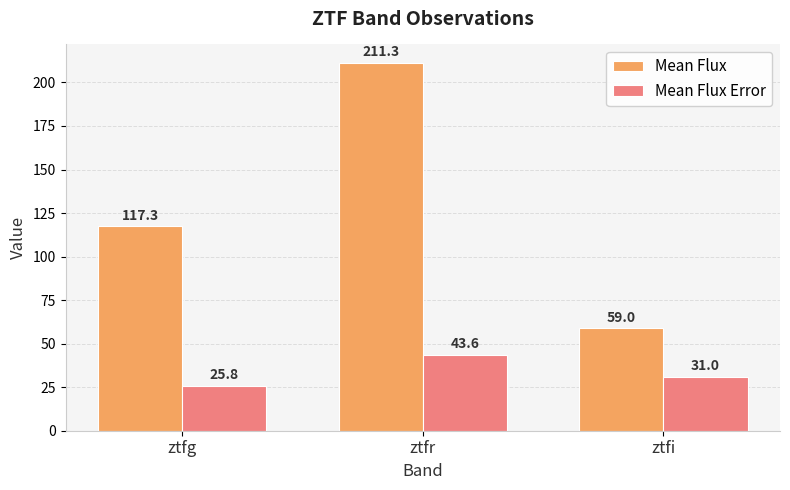

True or false: Mean Flux has a value of 47.7 at ztfg.

False